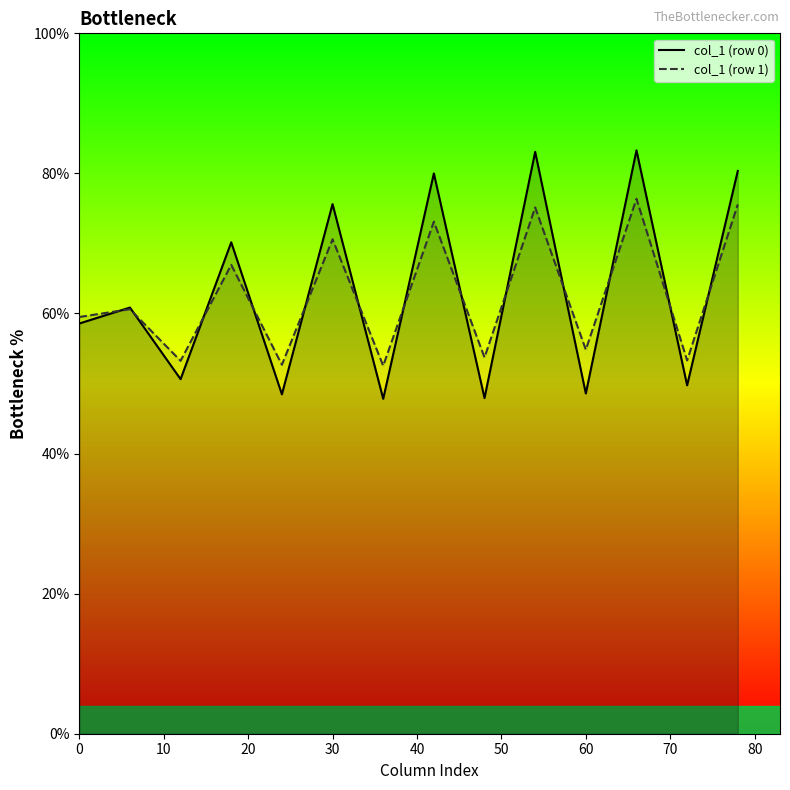

What is the smallest value displayed?

47.8